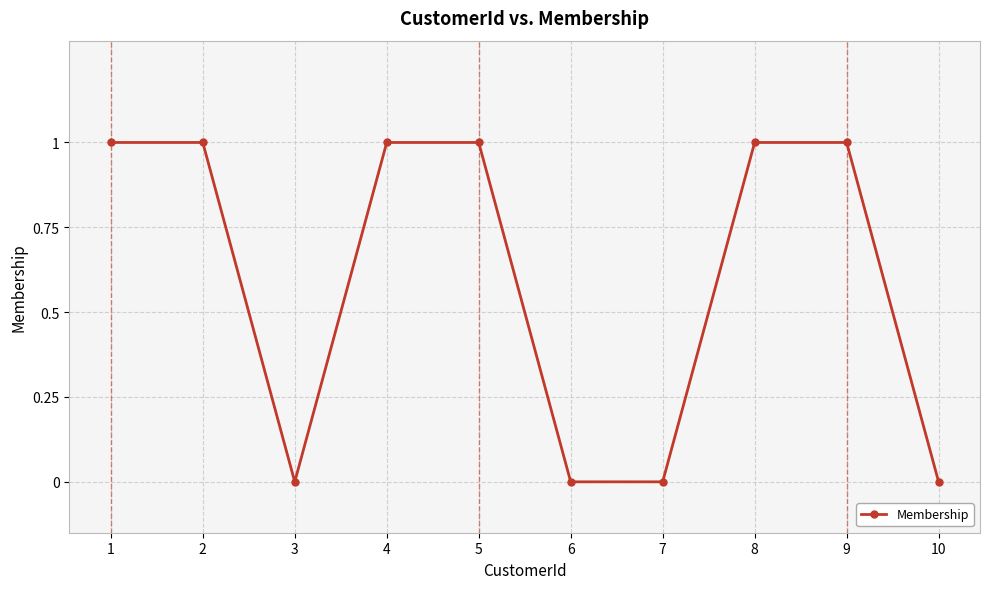

The chart shows a value of 0 at 7. True or false?

True